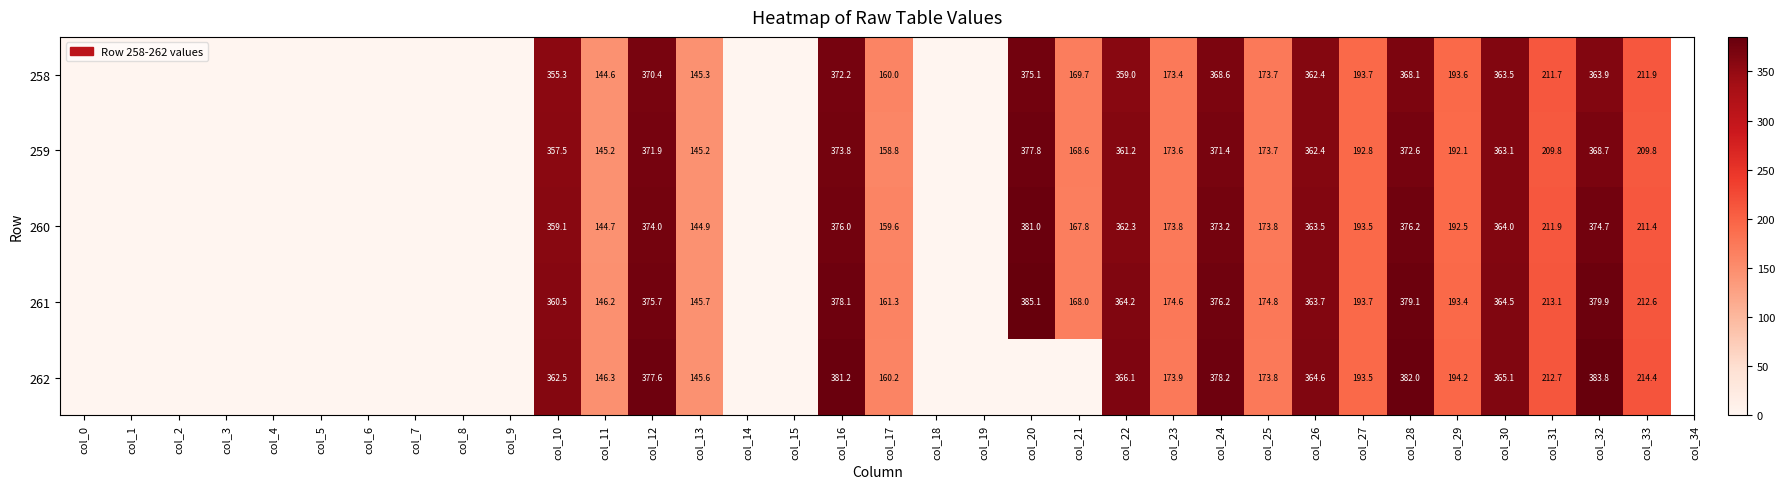

What is the difference between the 258 values at col_29 and col_28?

174.5